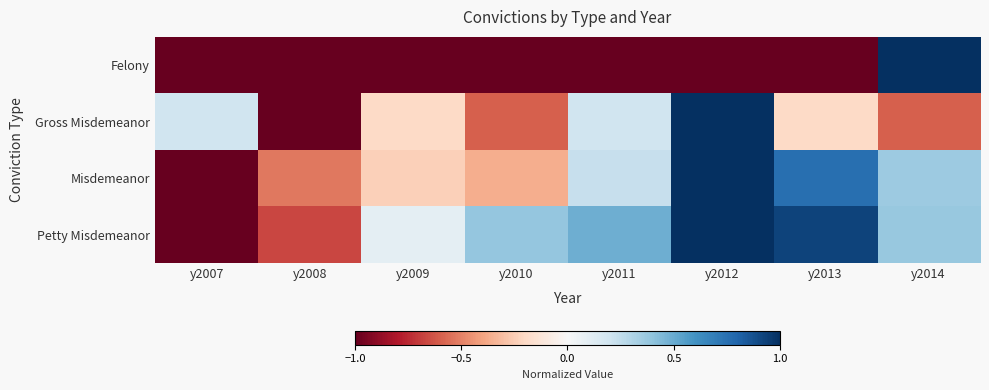

Reading left to right, what are all the values shown in this chart?

Felony: y2007=-1.0	y2008=-1.0	y2009=-1.0	y2010=-1.0	y2011=-1.0	y2012=-1.0	y2013=-1.0	y2014=1.0
Gross Misdemeanor: y2007=0.2	y2008=-1.0	y2009=-0.2	y2010=-0.6	y2011=0.2	y2012=1.0	y2013=-0.2	y2014=-0.6
Misdemeanor: y2007=-1.0	y2008=-0.5	y2009=-0.2	y2010=-0.4	y2011=0.2	y2012=1.0	y2013=0.8	y2014=0.4
Petty Misdemeanor: y2007=-1.0	y2008=-0.7	y2009=0.1	y2010=0.4	y2011=0.5	y2012=1.0	y2013=0.9	y2014=0.4